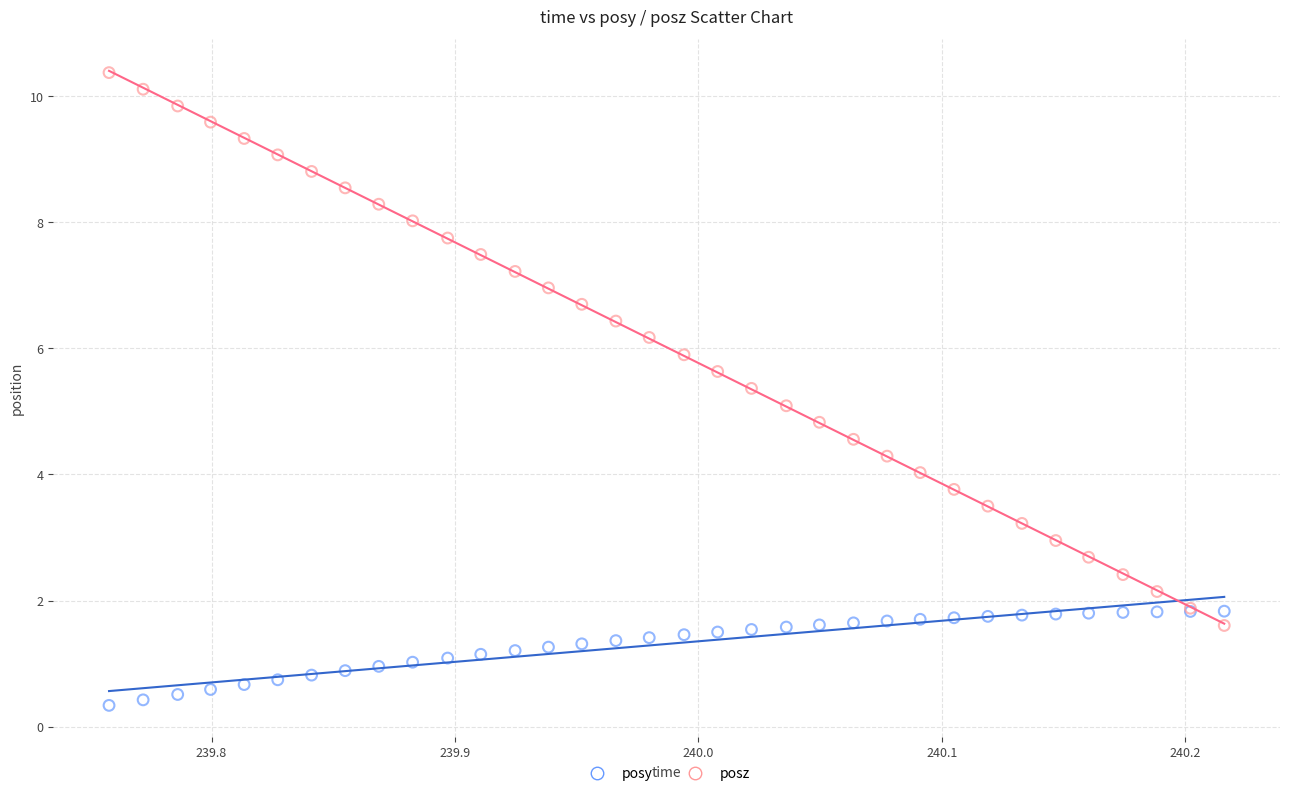

Which series contains the lowest Y value?

posy